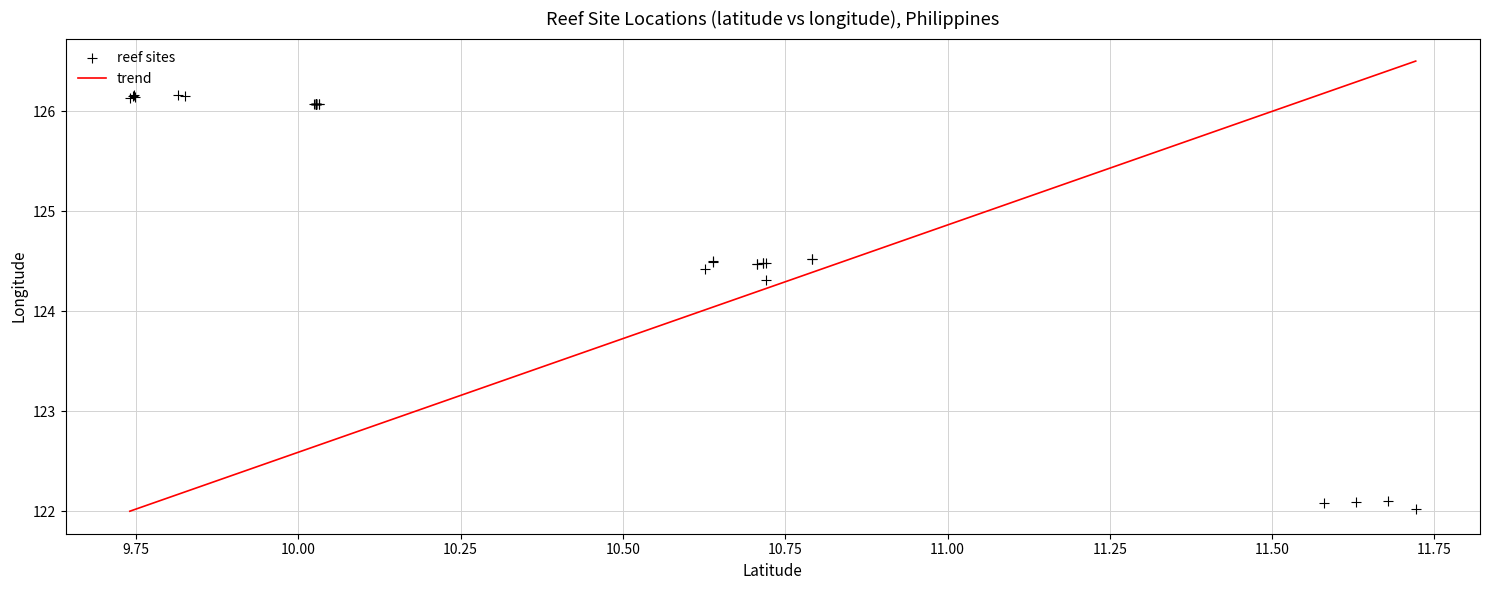

What Y value in the scatter plot is closest to 124?

124.3